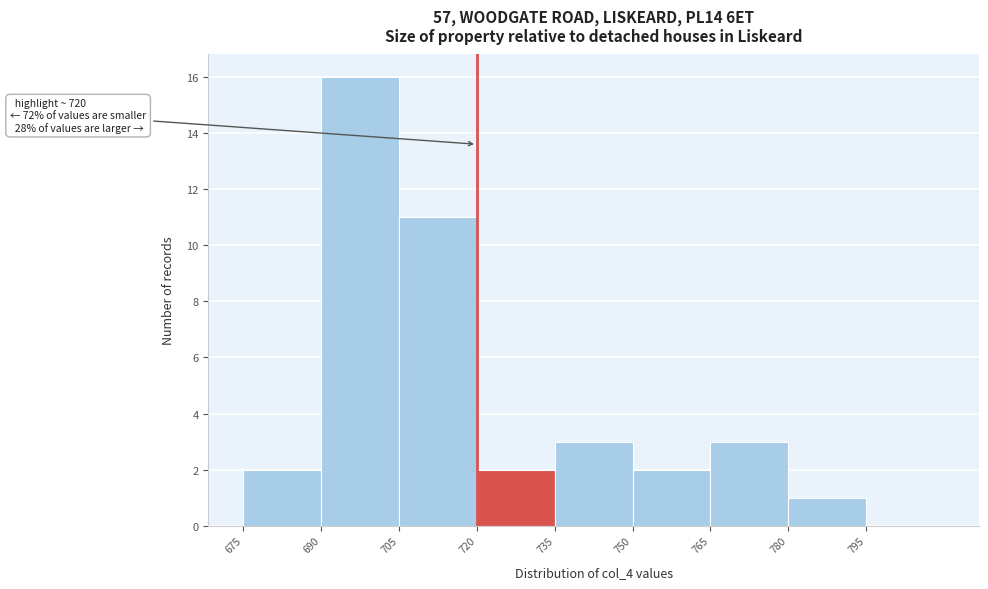

Which range on the x-axis has the tallest bar?

690 to 705